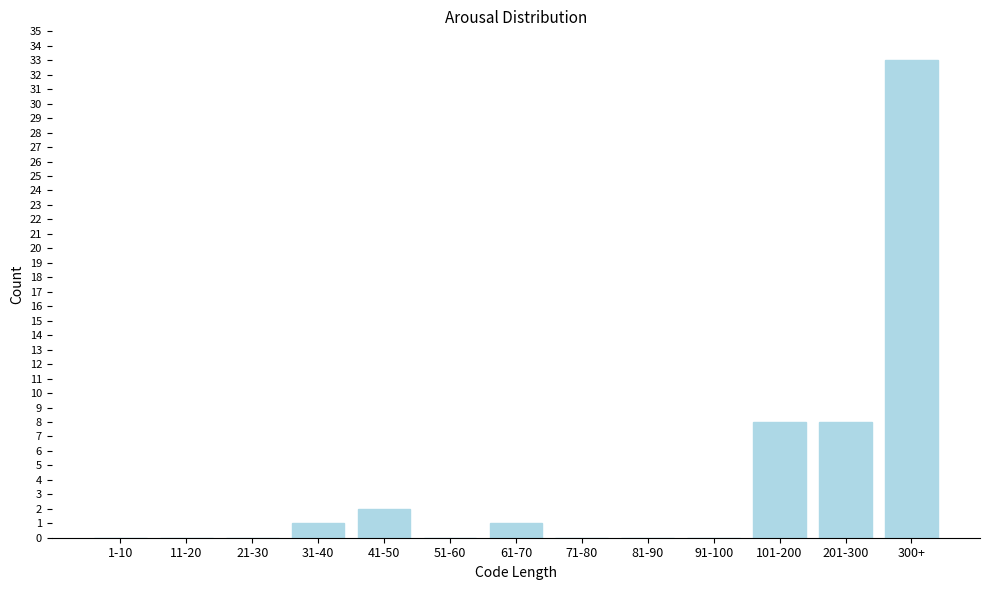

Reading left to right, transcribe all the data shown in this chart.

1-10=0	11-20=0	21-30=0	31-40=1	41-50=2	51-60=0	61-70=1	71-80=0	81-90=0	91-100=0	101-200=8	201-300=8	300+=33